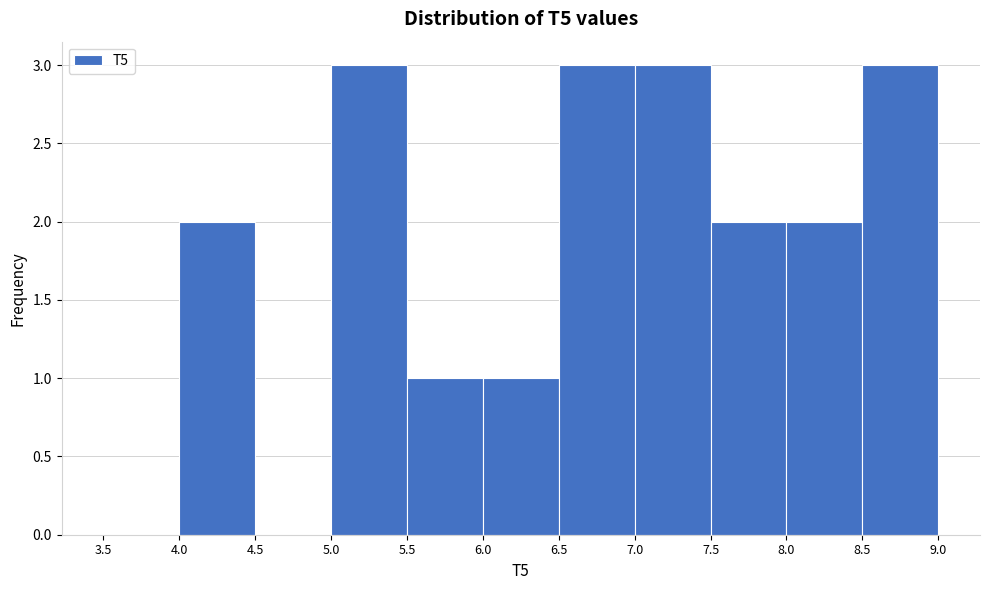

How tall is the bar that spans 7.5 to 8.0 on the x-axis? The values are not printed on the chart, so give them approximately, as read against the axis.

2